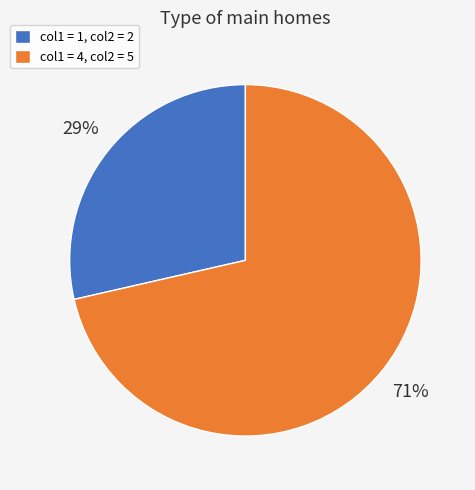

The col1 = 1, col2 = 2 slice represents 29% of the pie. True or false?

True